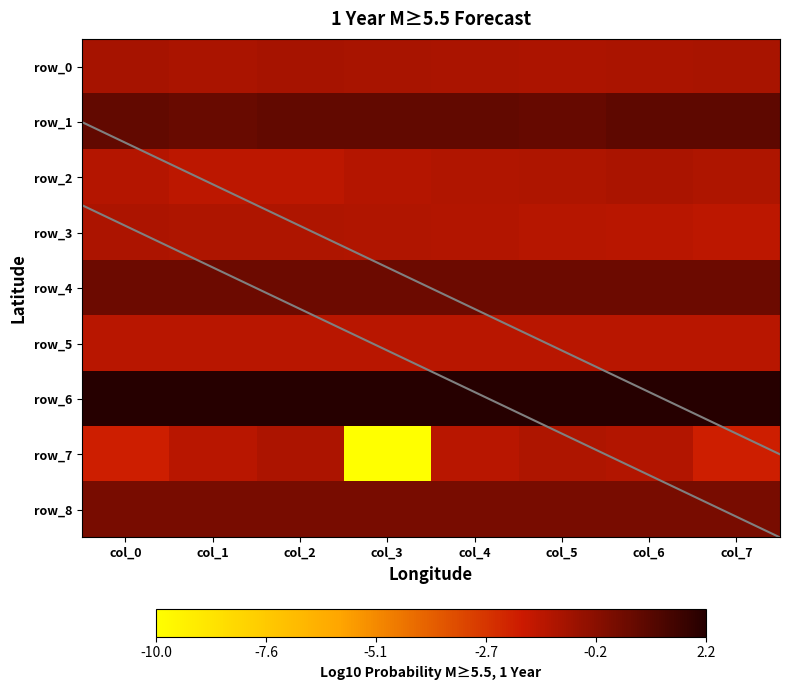

At which category is the sum across all series the highest?

col_6